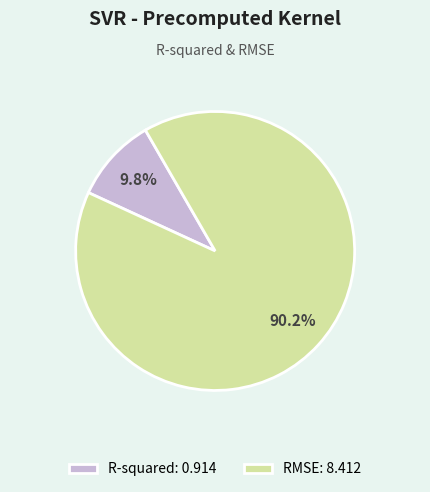

True or false: R-squared accounts for 23% of the total.

False